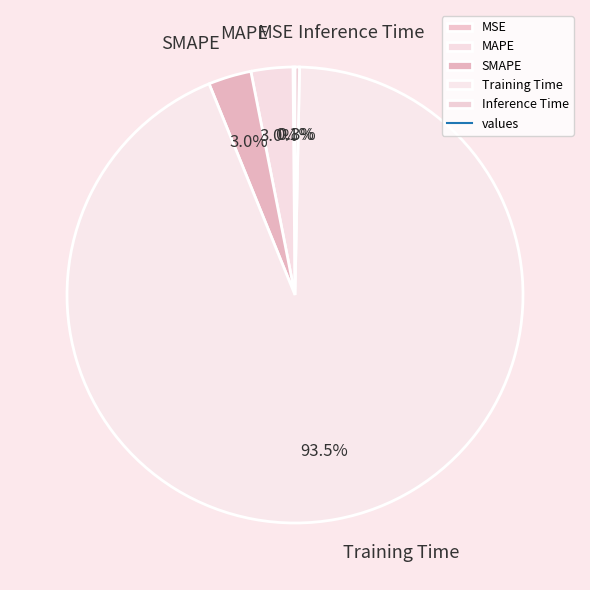

To the nearest percent, what is the combined percentage of SMAPE and MAPE?

6%